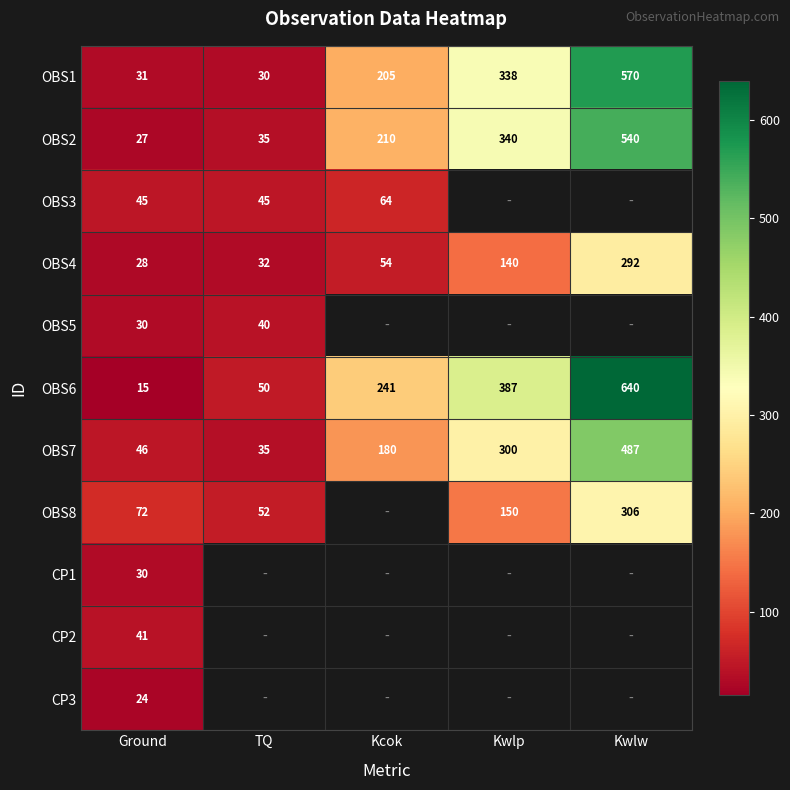

How many data points does each series have?

5